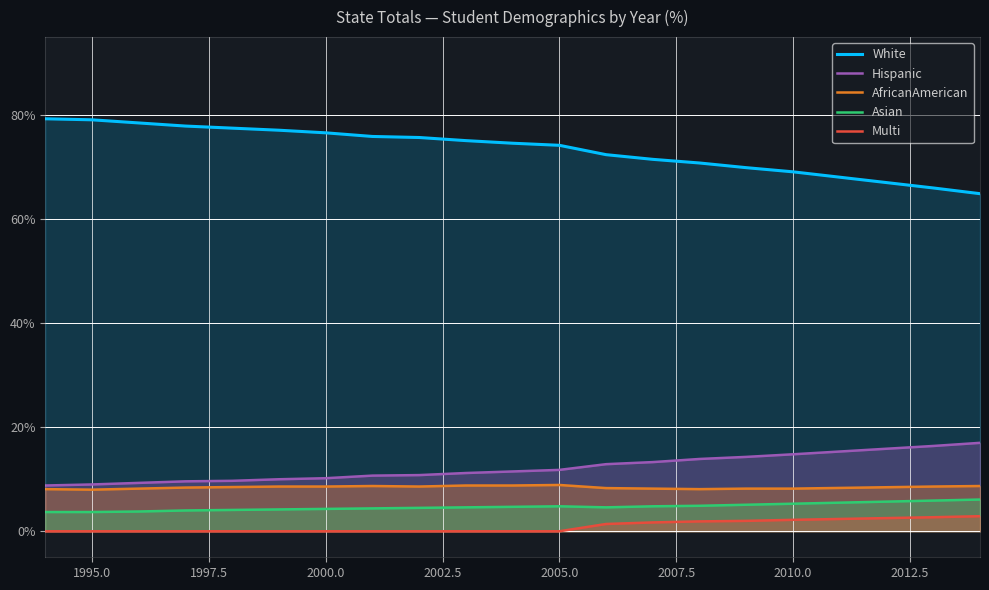

True or false: Multi has more than 1 points higher than both neighbors.

False